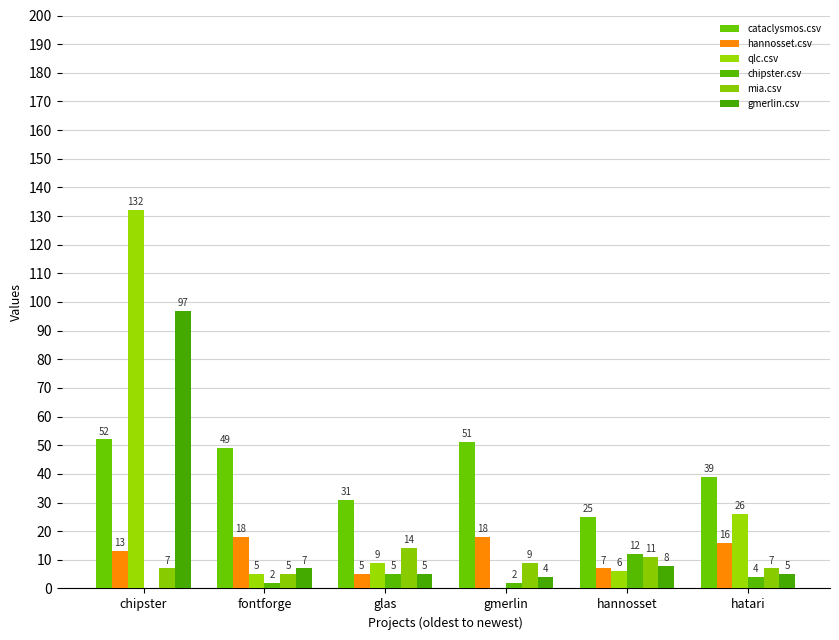

What is the value of the mia.csv bar at the 3rd from the left?

14